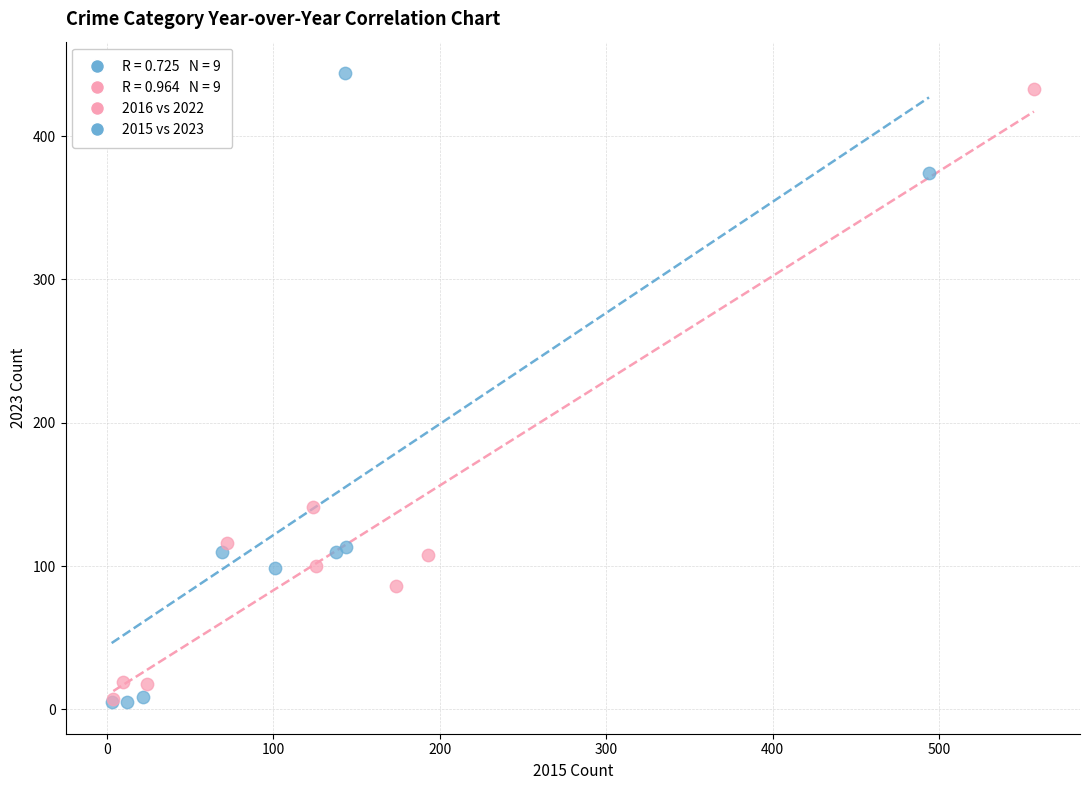

Which series contains the highest Y value?

2015 vs 2023